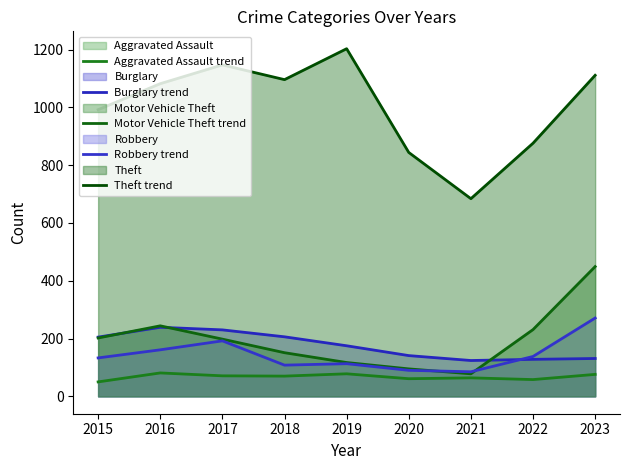

The value of Aggravated Assault trend at 2016 is 50. True or false?

False